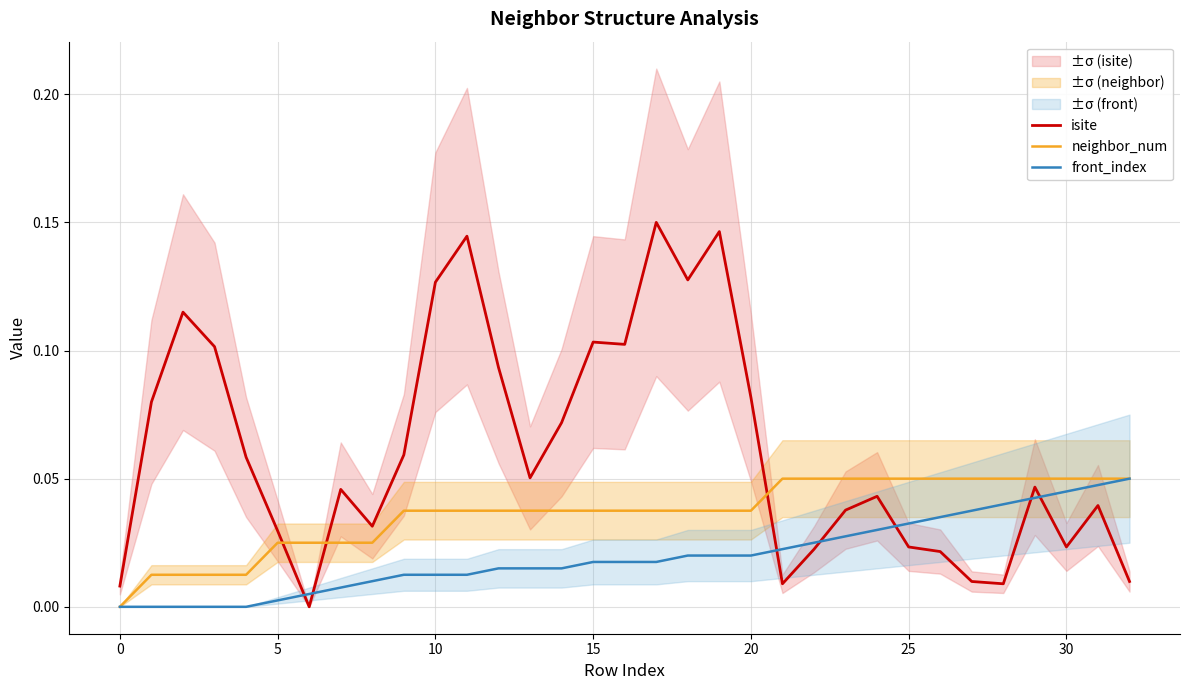

How many lines are shown in the chart?

3